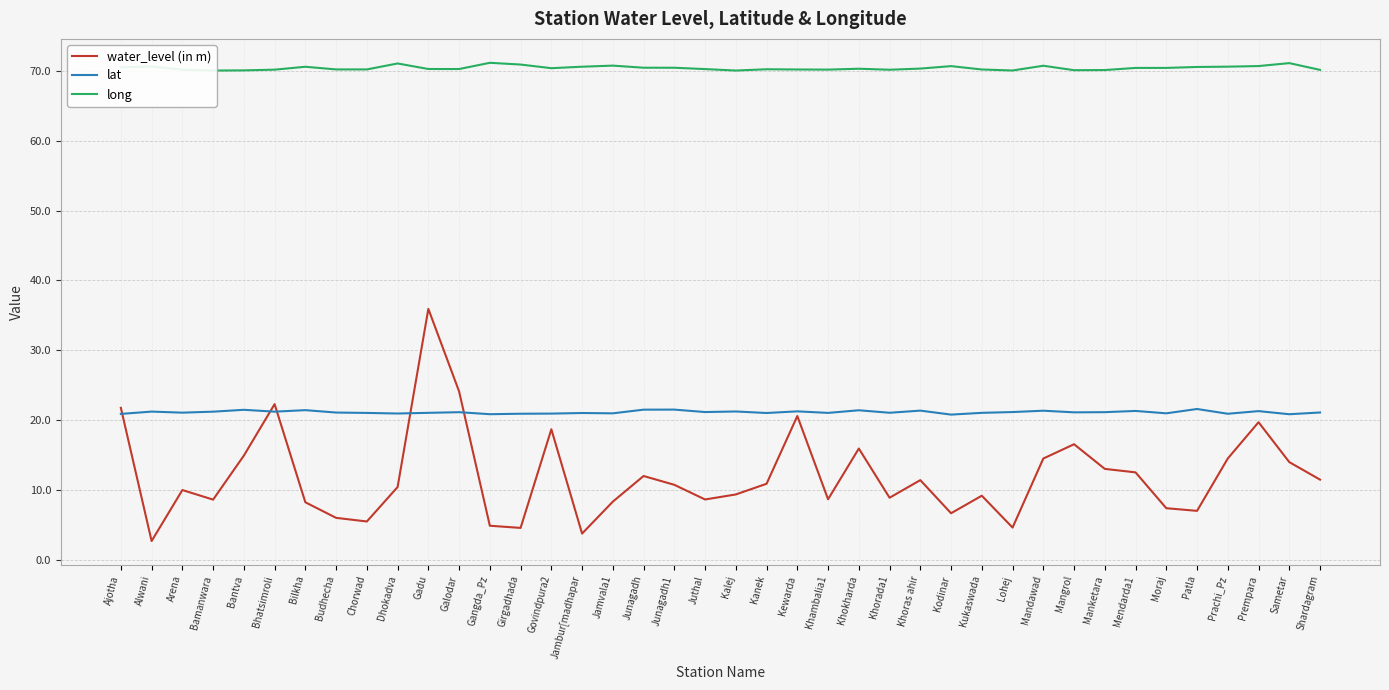

What is the difference between the maximum and minimum values in the water_level (in m) series?

33.2